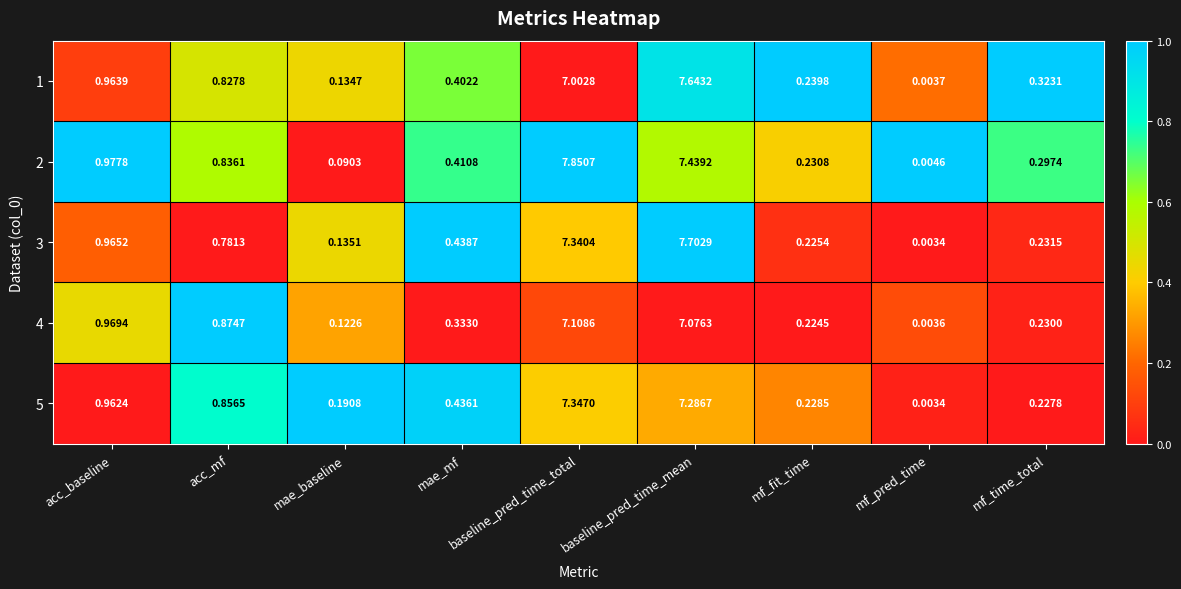

Which label corresponds to the largest value in the chart?

baseline_pred_time_total